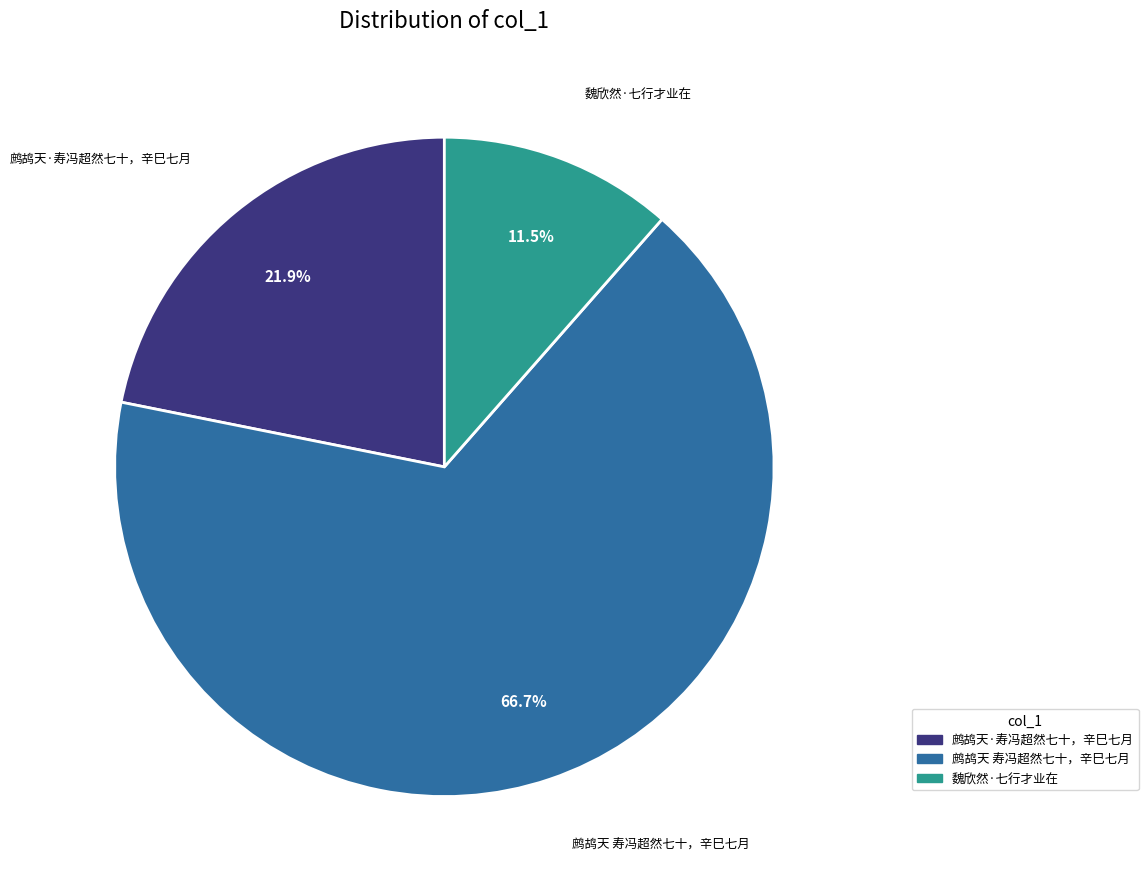

To the nearest percent, what percentage of the pie is 鹧鸪天·寿冯超然七十，辛巳七月?

22%